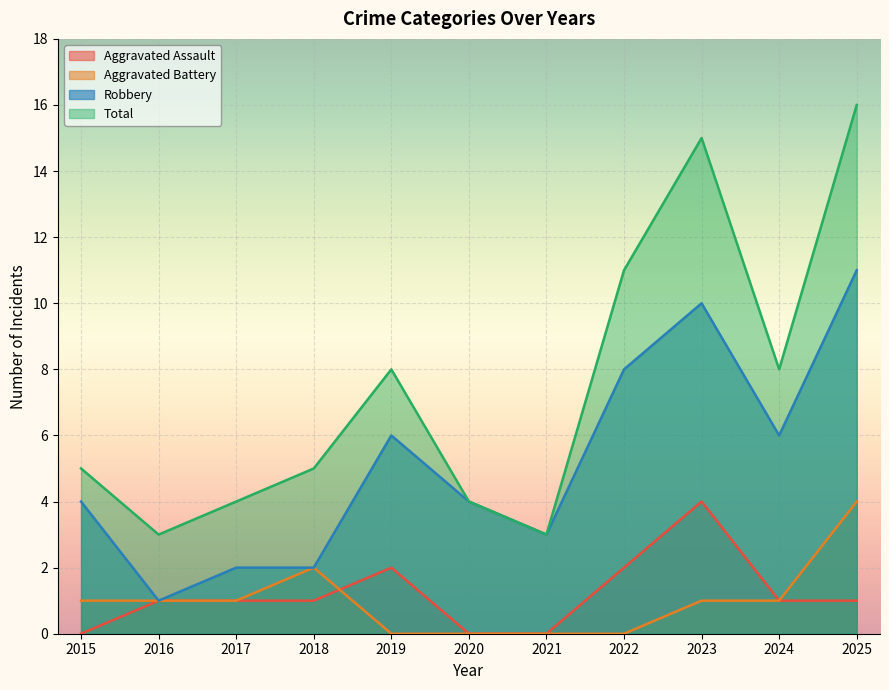

The Total series shows 2 at 2017. True or false?

False